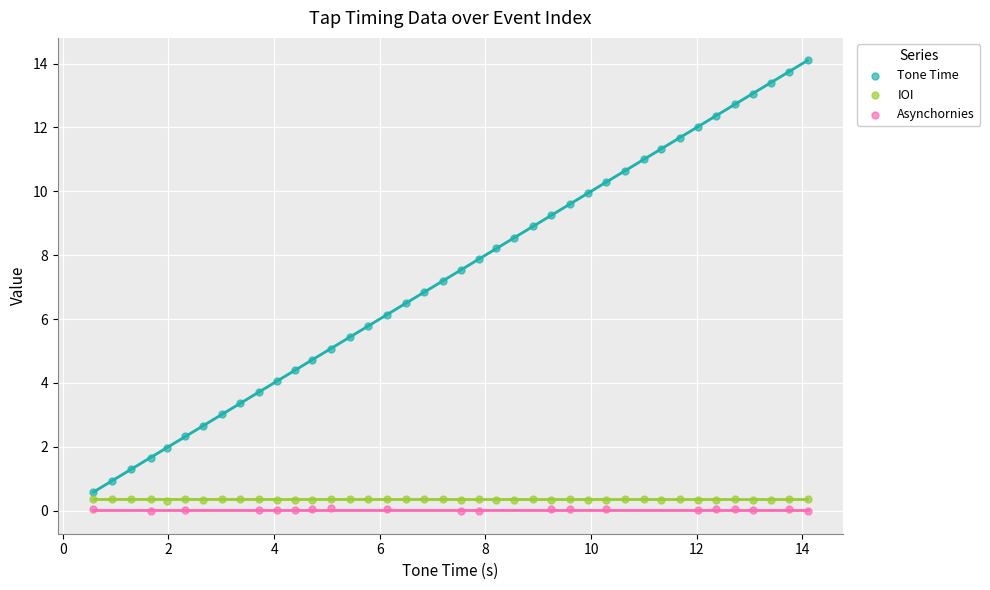

Which series has the largest Y range (max minus min)?

Tone Time